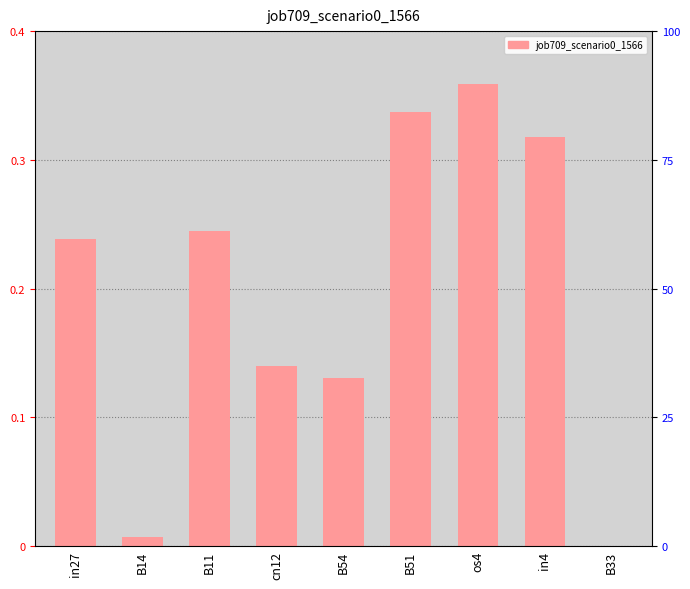

List the labels in order of value, smallest first.

B33, B14, B54, cn12, in27, B11, in4, B51, os4